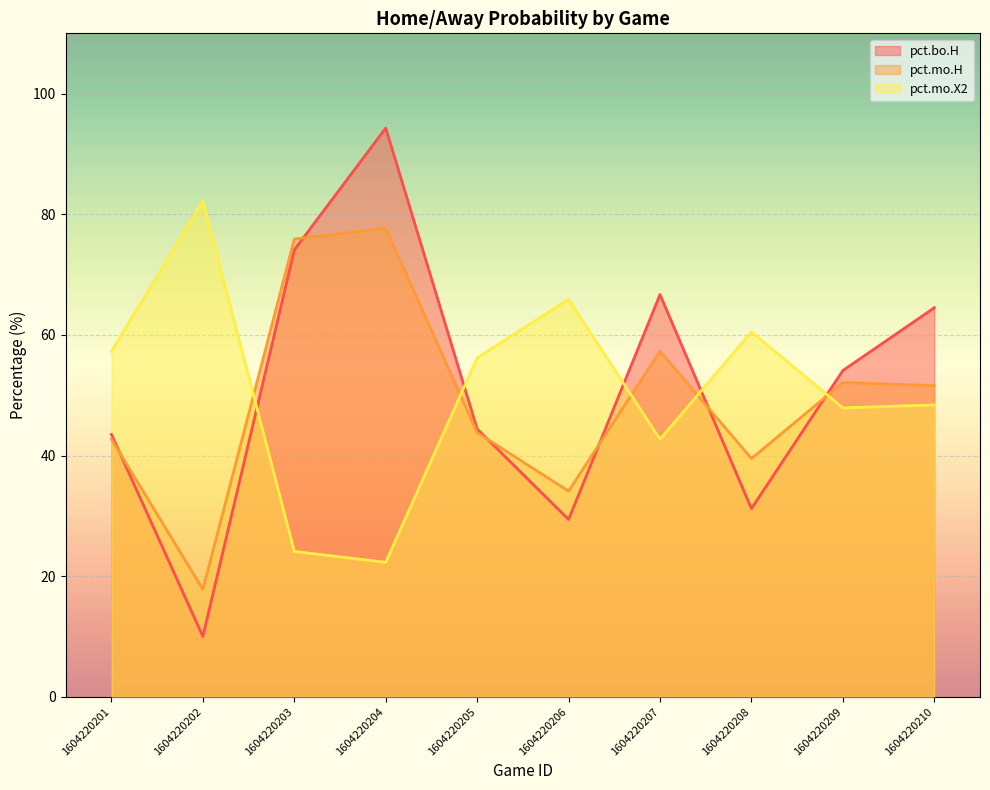

At which label is pct.bo.H closest to 52?

1604220209